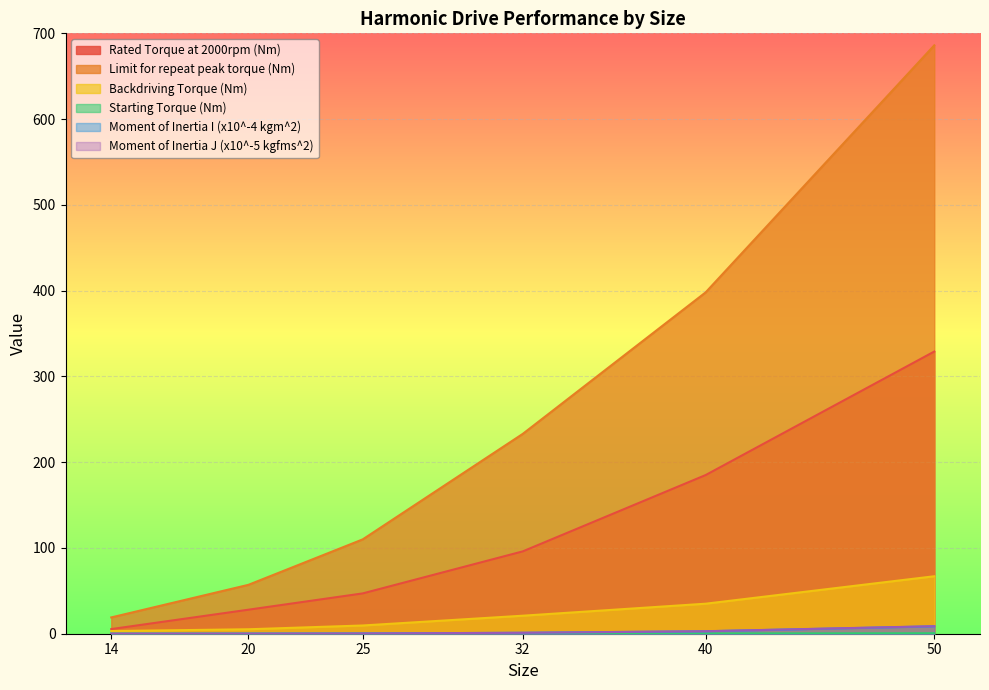

How many lines are shown in the chart?

6